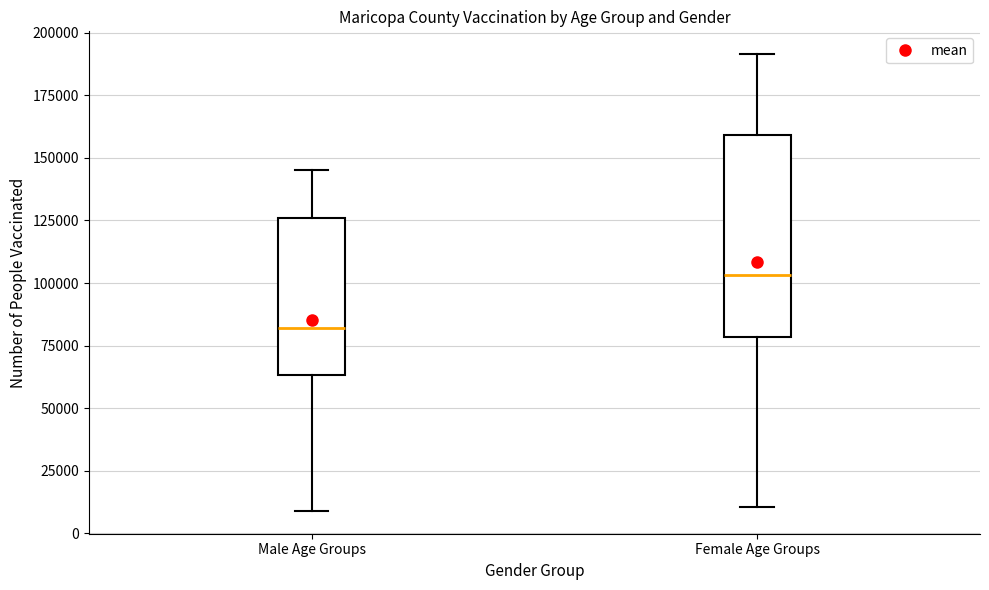

Reading left to right, read every box against the y-axis: the position of its median line, the range the box covers, and the ends of its whiskers. The values are not printed on the chart, so give them approximately, as read against the axis.

Male Age Groups: median 80000, box 65000 to 125000, whiskers 10000 to 145000
Female Age Groups: median 105000, box 80000 to 160000, whiskers 10000 to 190000